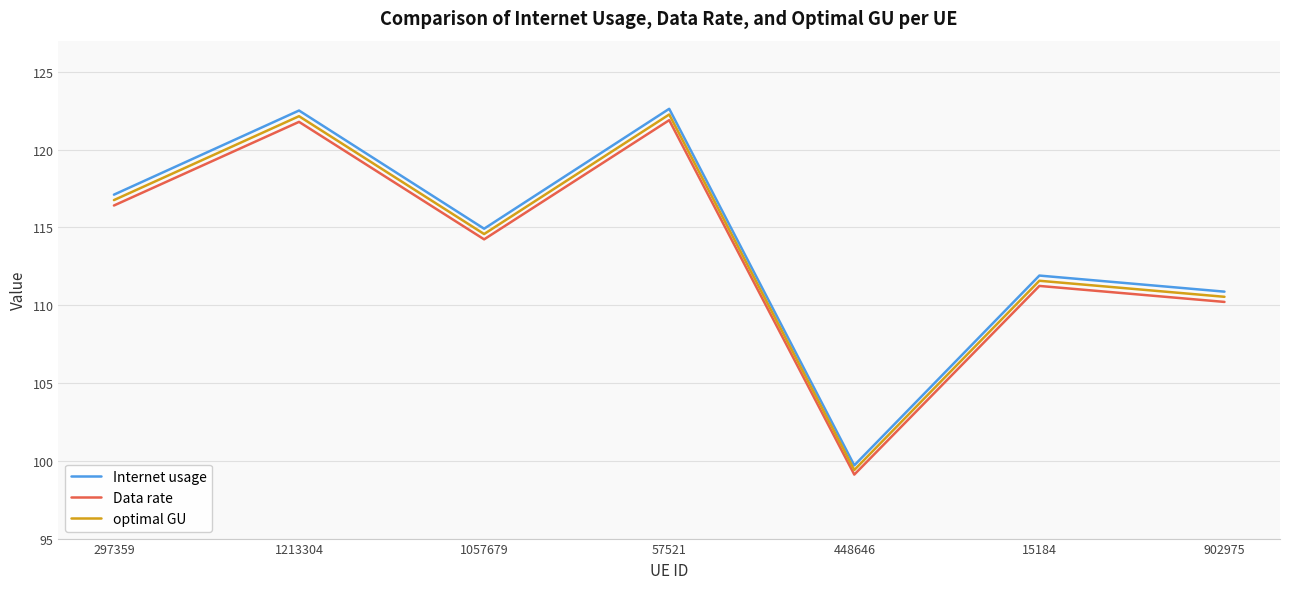

What position from the left is 297359?

1